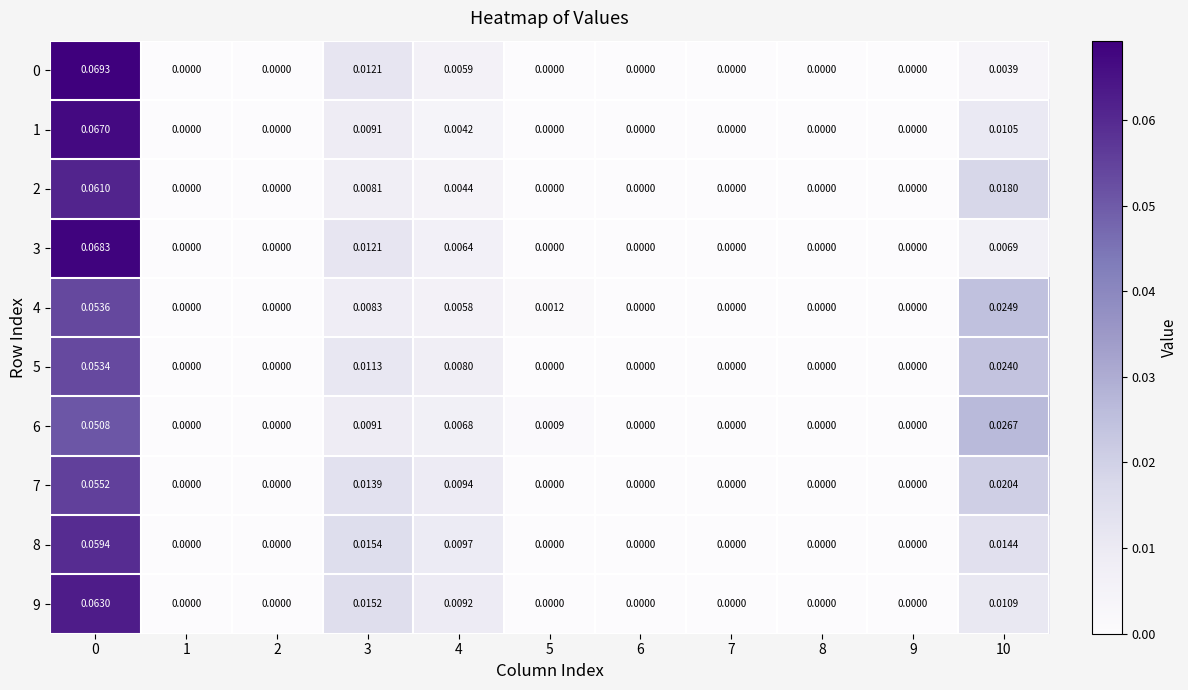

Is the value of 3 at 0 greater than the value of 4 at 1?

Yes